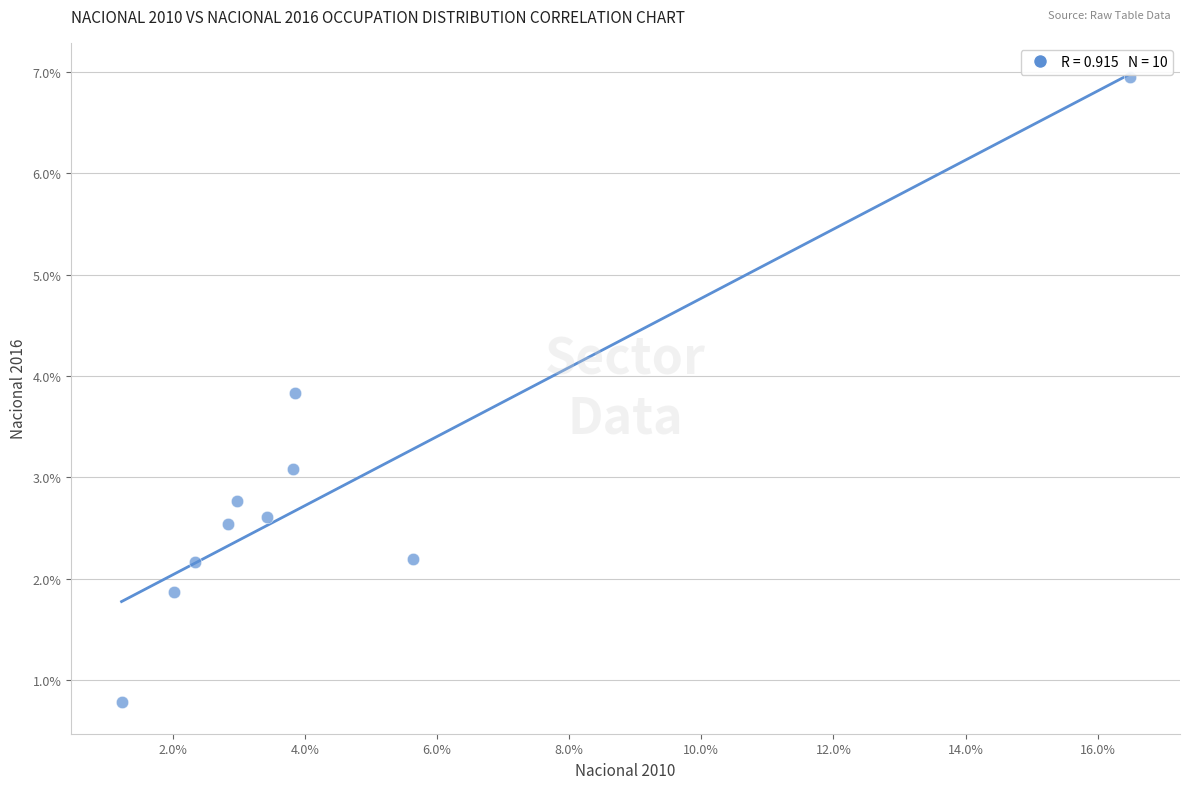

What is the average X value?

4.5